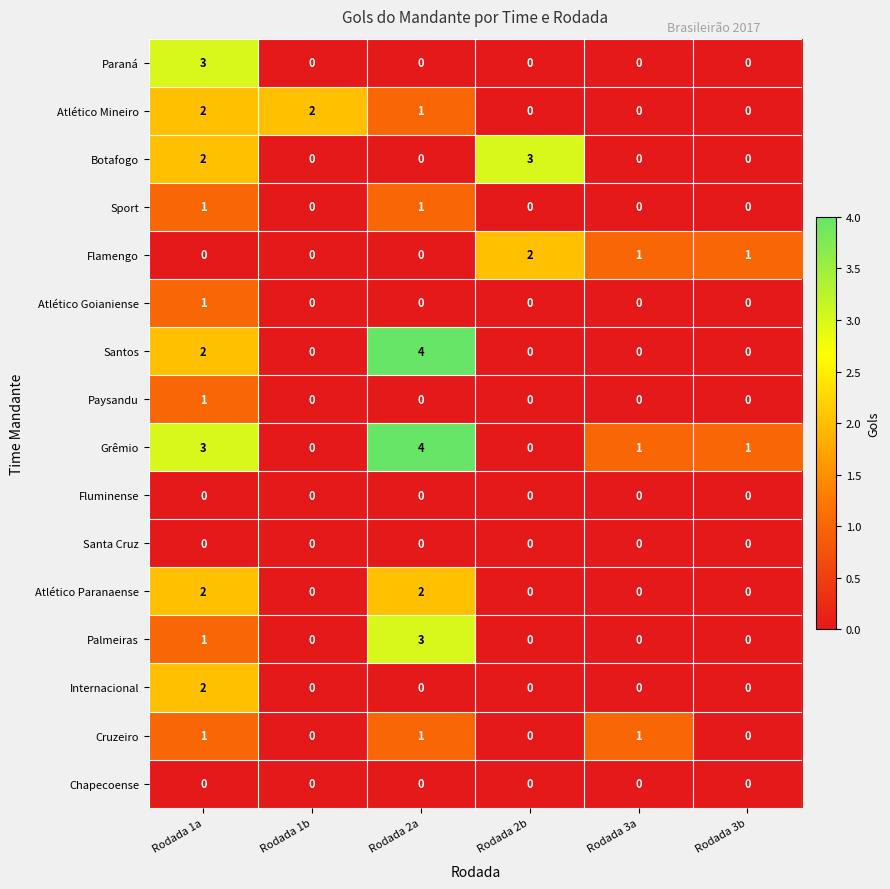

How many Atlético Goianiense values are between 0 and 1?

6